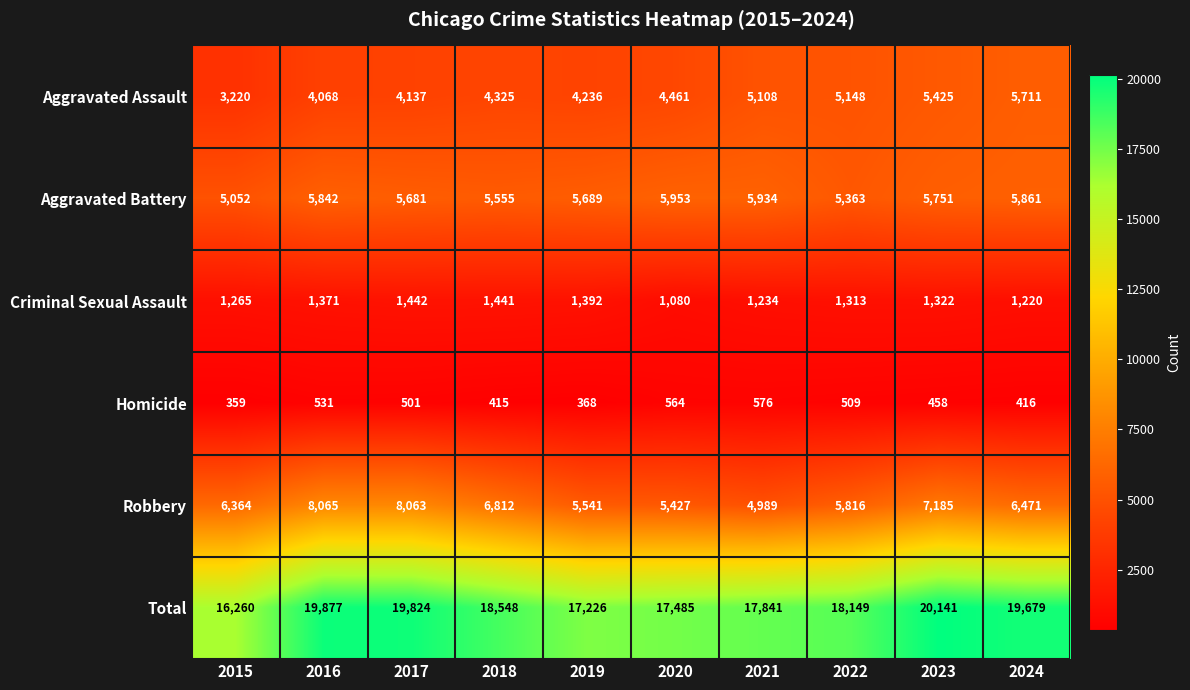

True or false: Total has a value of 8323 at 2016.

False